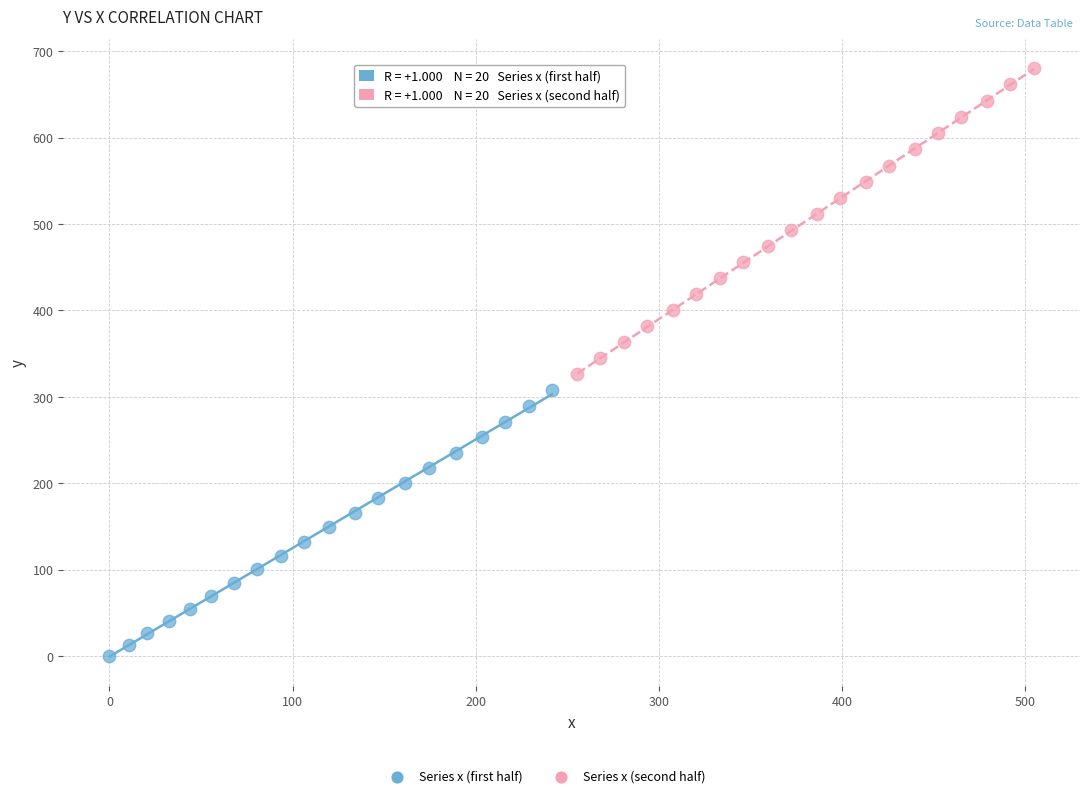

Which series has the widest spread of Y values?

Series x (second half)